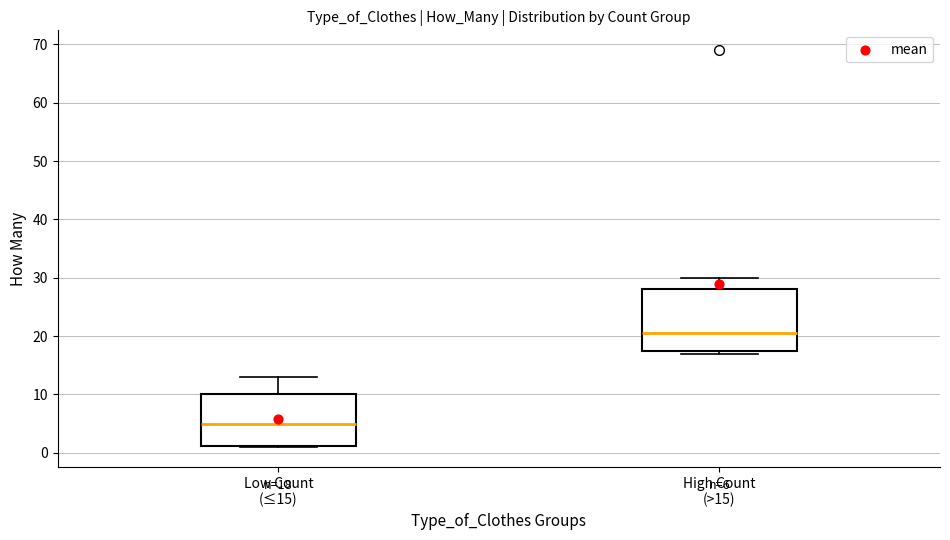

Which box has the lowest median line?

Low Count (≤15)